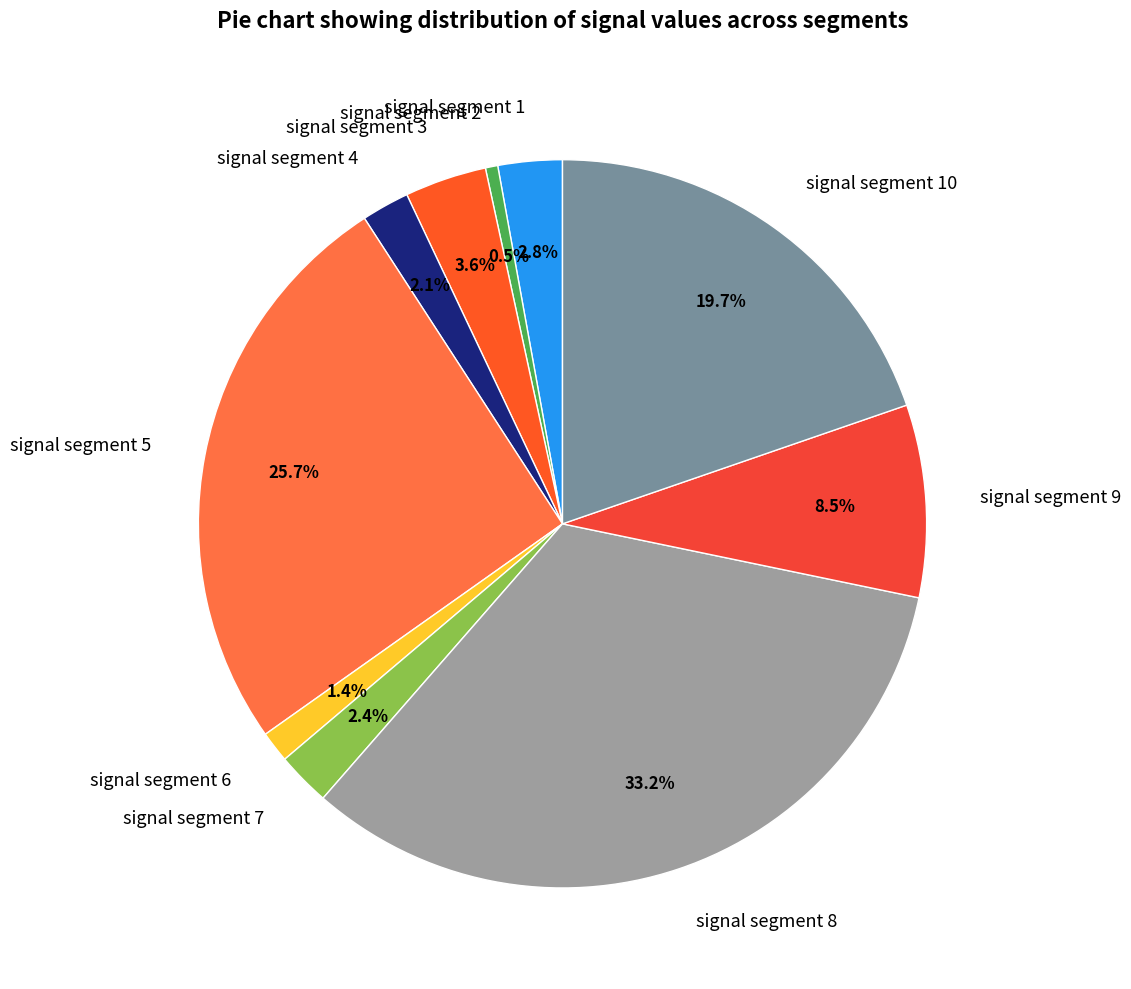

The signal segment 5 slice represents 38% of the pie. True or false?

False